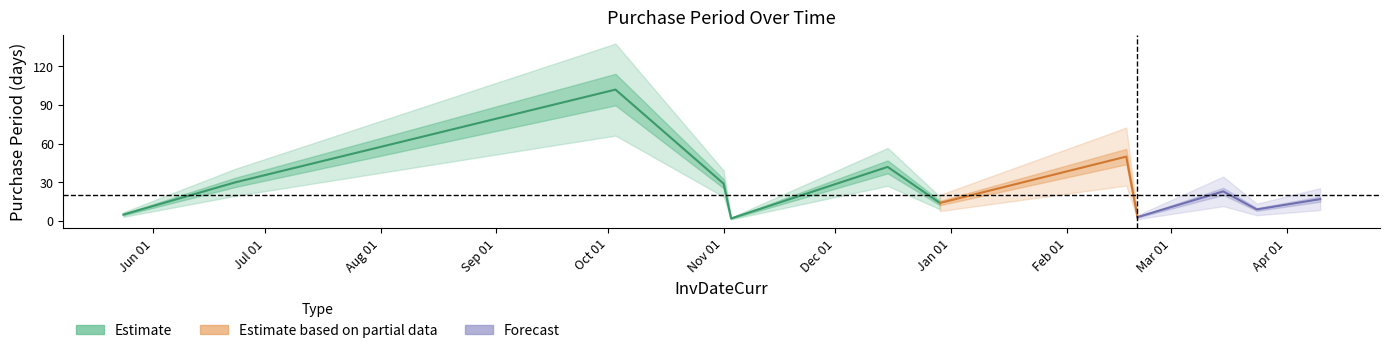

Between 2017-02-20 and 2016-12-29, which is larger?

2016-12-29